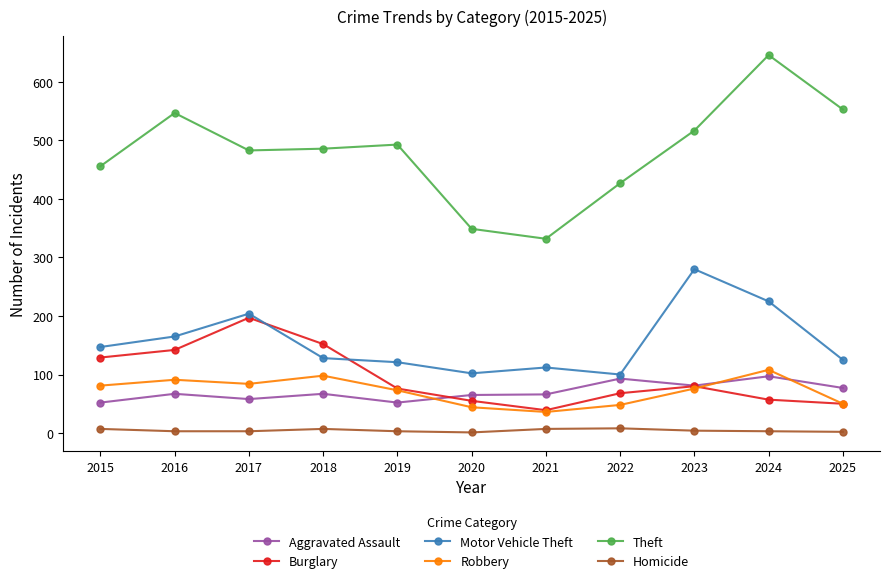

What is the value of the Aggravated Assault point at the 11th from the left?

77